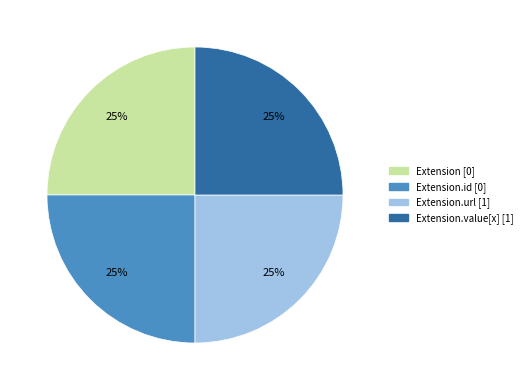

Is there any slice that represents more than half of the pie?

No